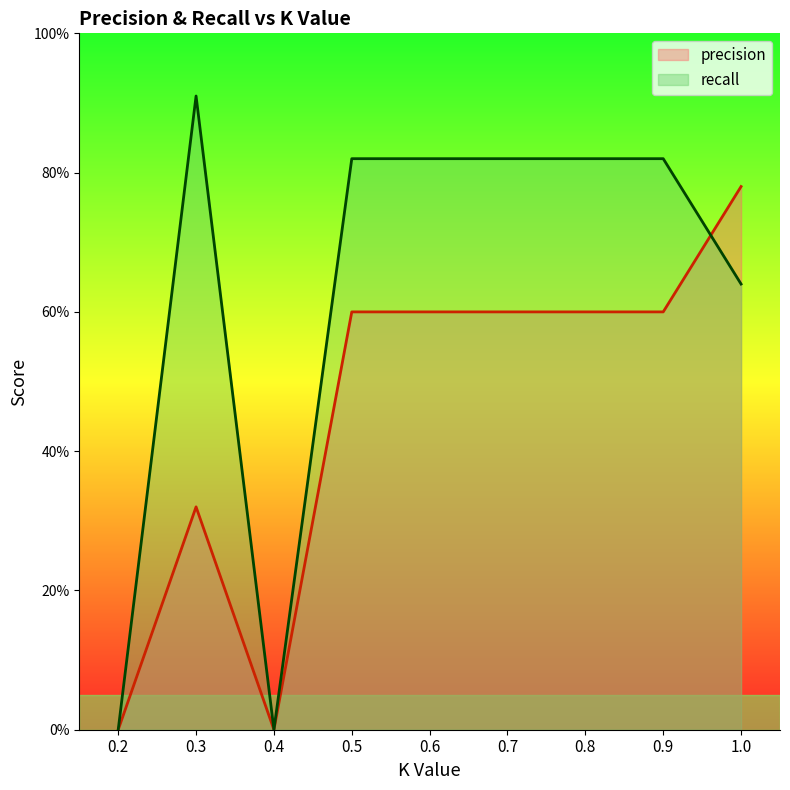

What is the label of the 2nd point from the left?

0.3